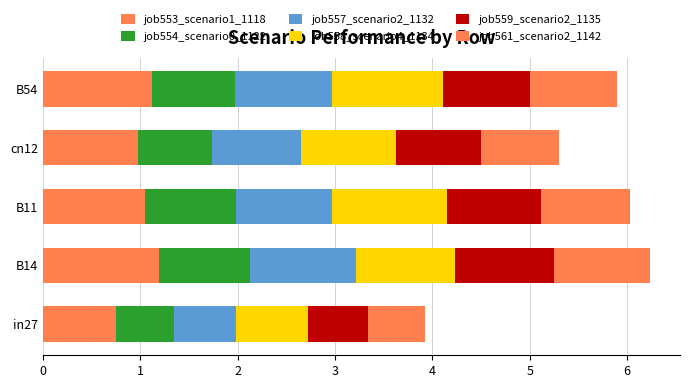

What is the sum of all job559_scenario2_1135 values?

4.4